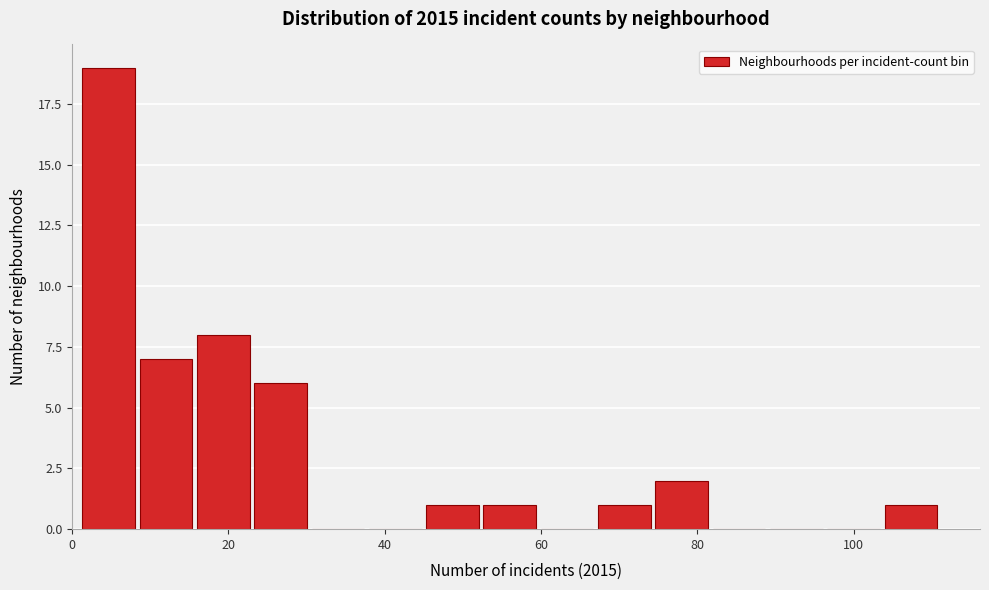

Around what value on the x-axis is the tallest bar? Give the approximate position of its centre, as read against the axis.

4